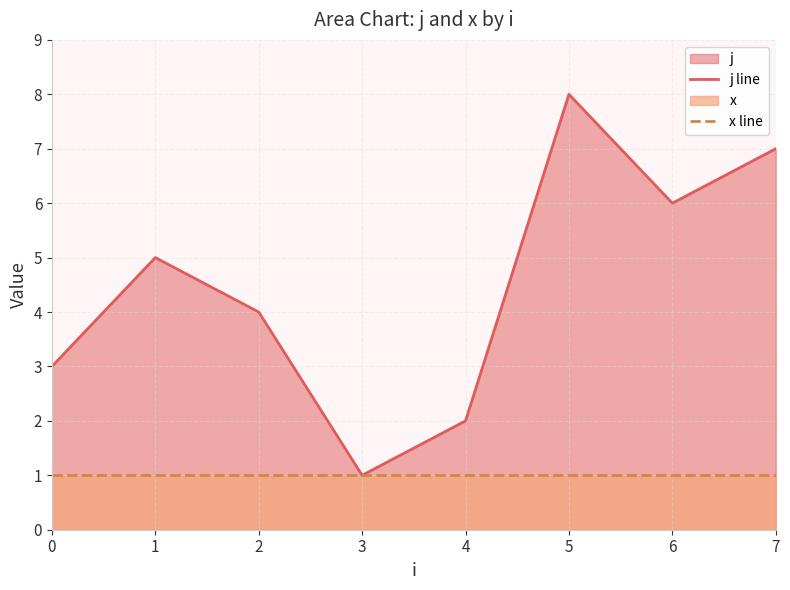

List the series in order of their overall mean, lowest first.

x line, j line